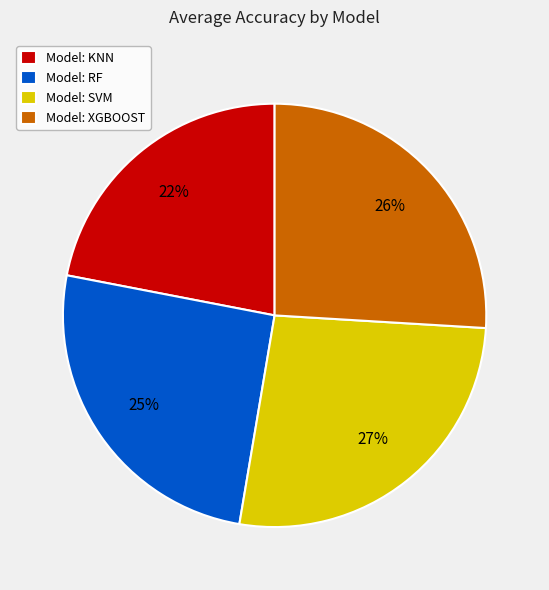

Which category has the biggest portion of the pie?

Model: SVM